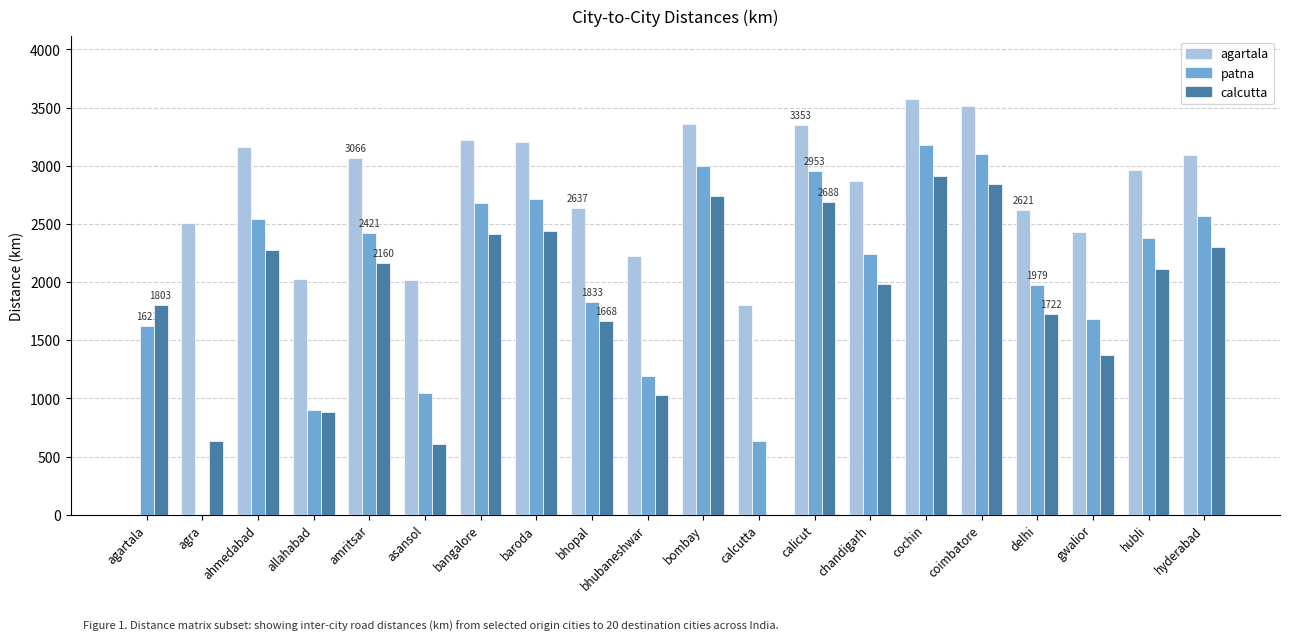

Is the value of patna at hubli greater than the value of agartala at calcutta?

Yes